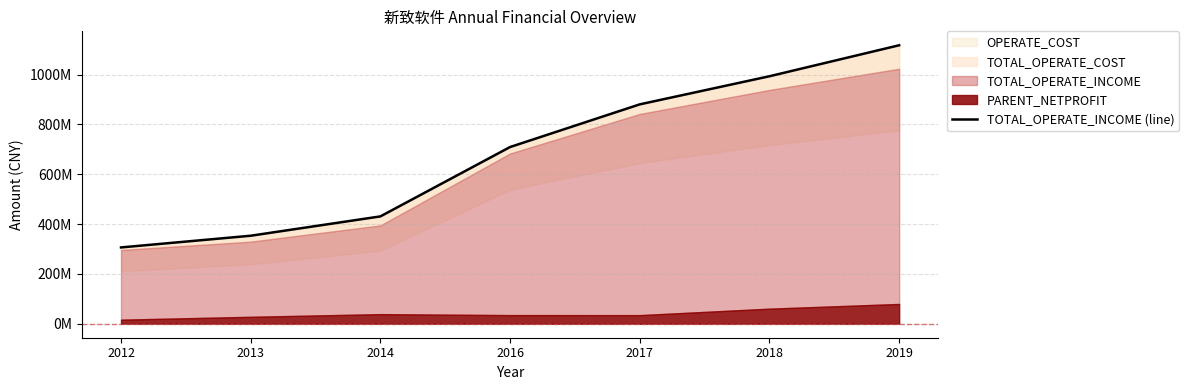

The chart shows a value of 993357905.2 at 2018. True or false?

True